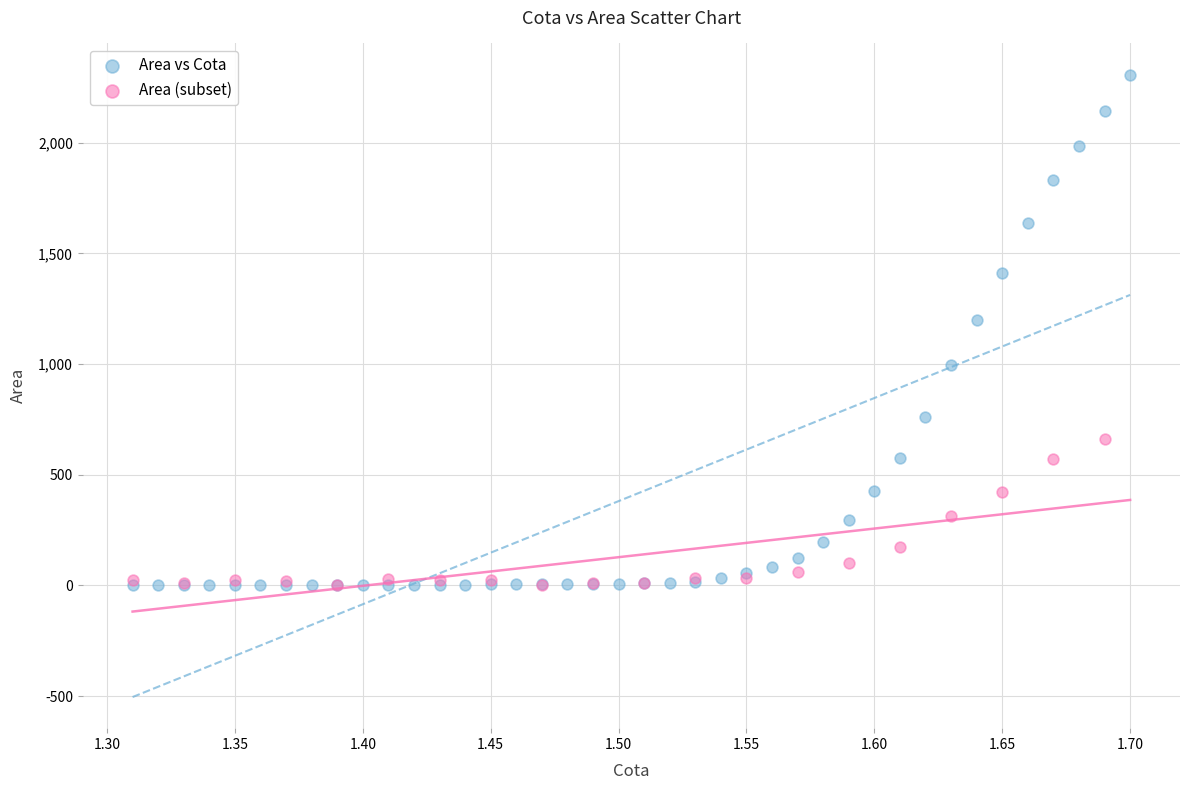

Which series contains the highest Y value?

Area vs Cota